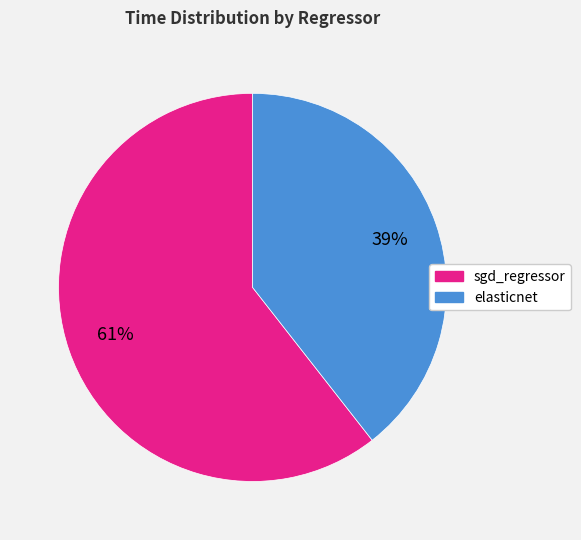

True or false: sgd_regressor accounts for 61% of the total.

True